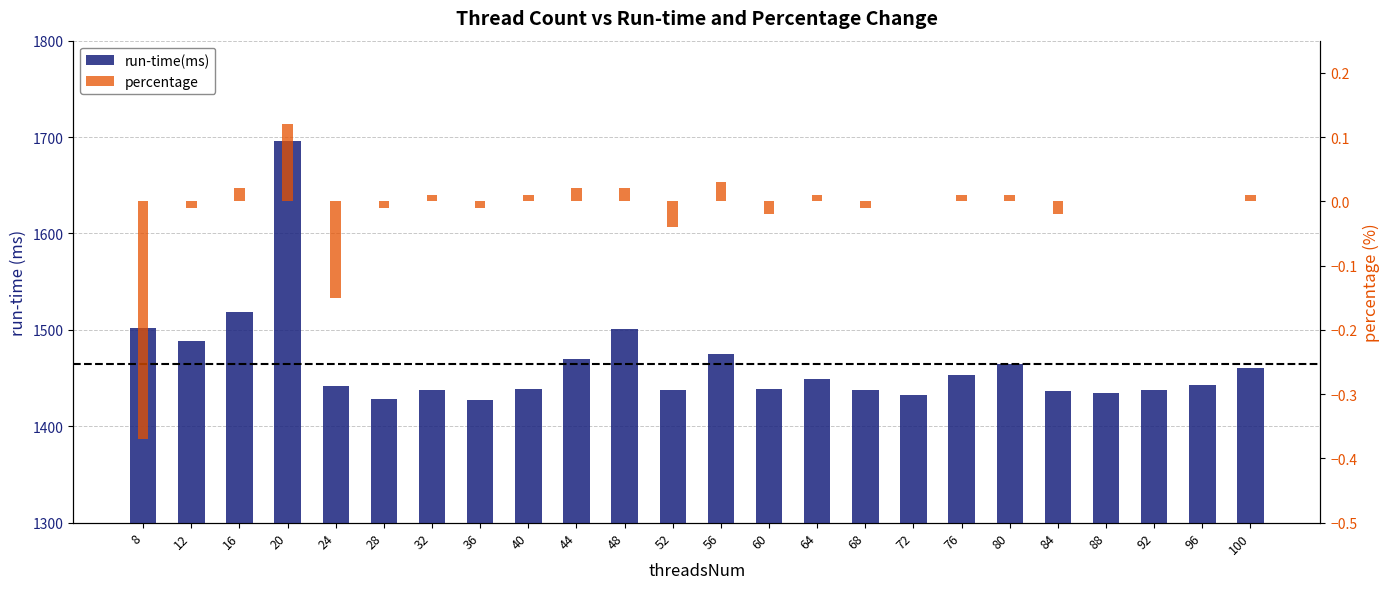

What is the spread (max minus min) of values at 24?

1442.2